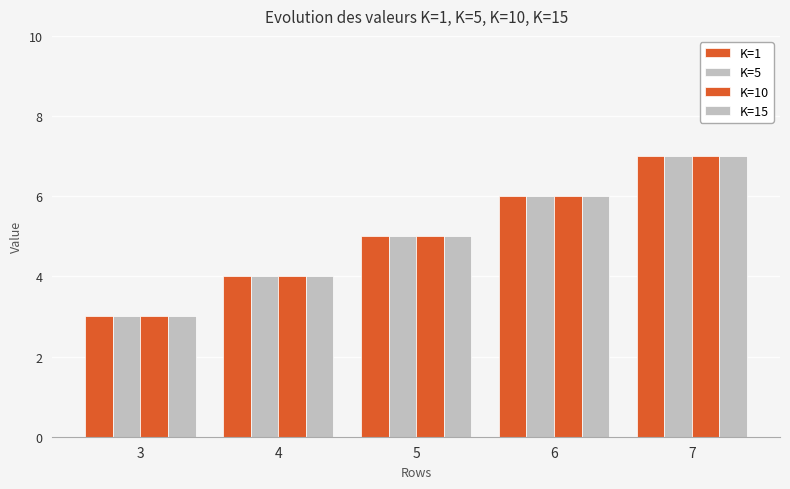

What is the difference between the K=1 values at 3 and 6?

3